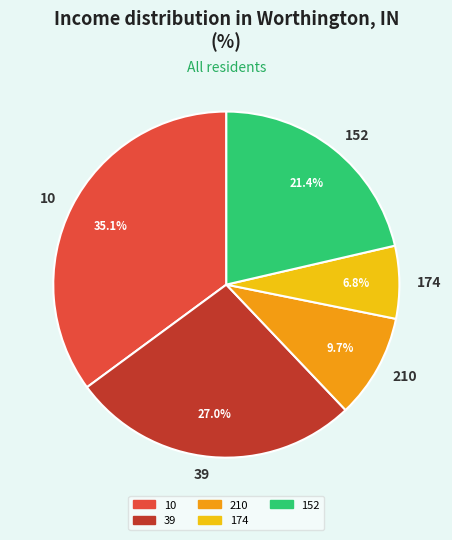

What percentage is the 210 slice, to the nearest percent?

10%